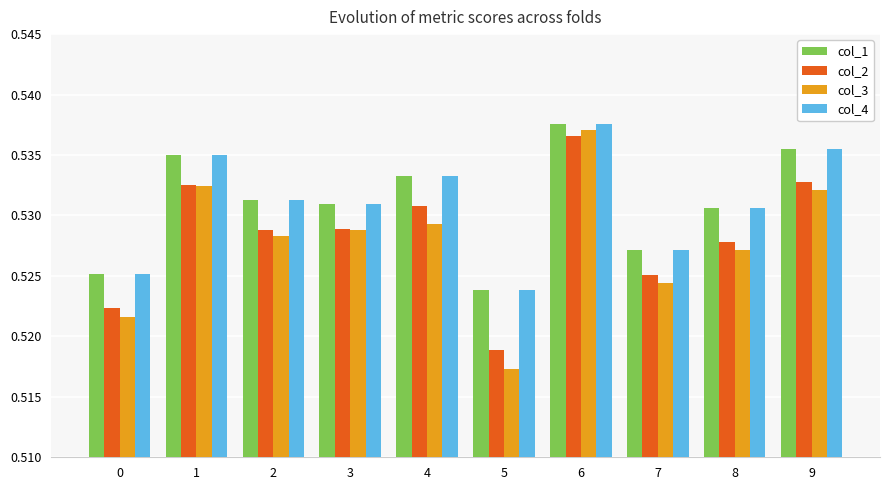

At how many categories does at least one series exceed 0?

10